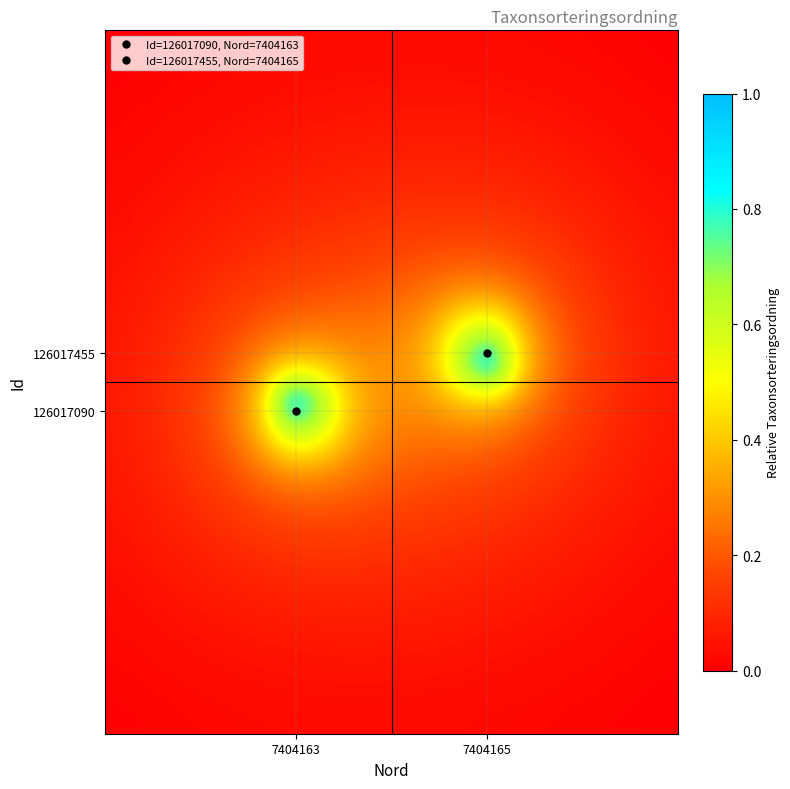

How many series are shown in this chart?

20